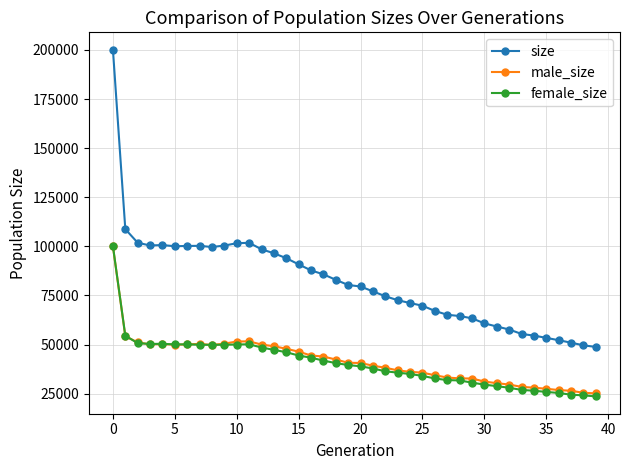

What are all the series names shown in the legend?

size, male_size, female_size